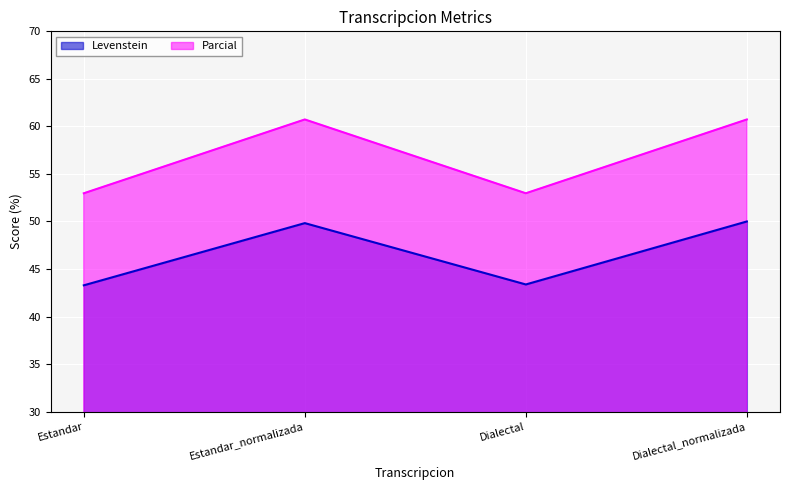

Reading left to right, transcribe all the data shown in this chart.

Levenstein: 43.3	49.8	43.4	50.0
Parcial: 53.0	60.7	53.0	60.7